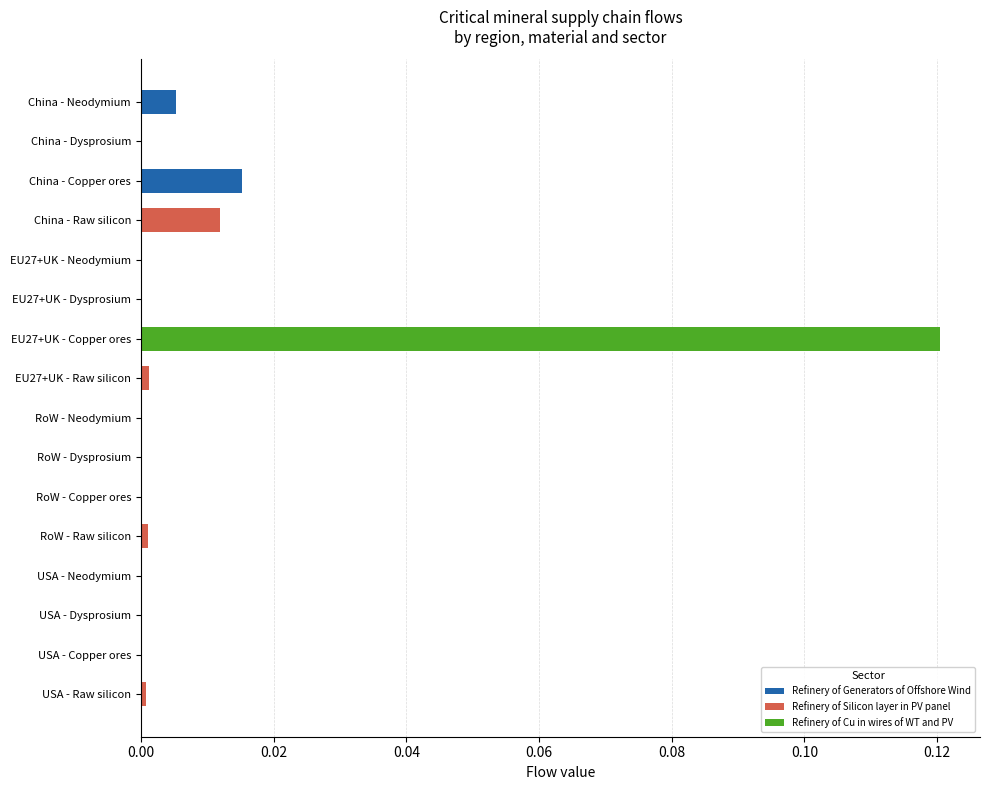

Which category has the highest value in the Refinery of Generators of Offshore Wind series?

China - Copper ores